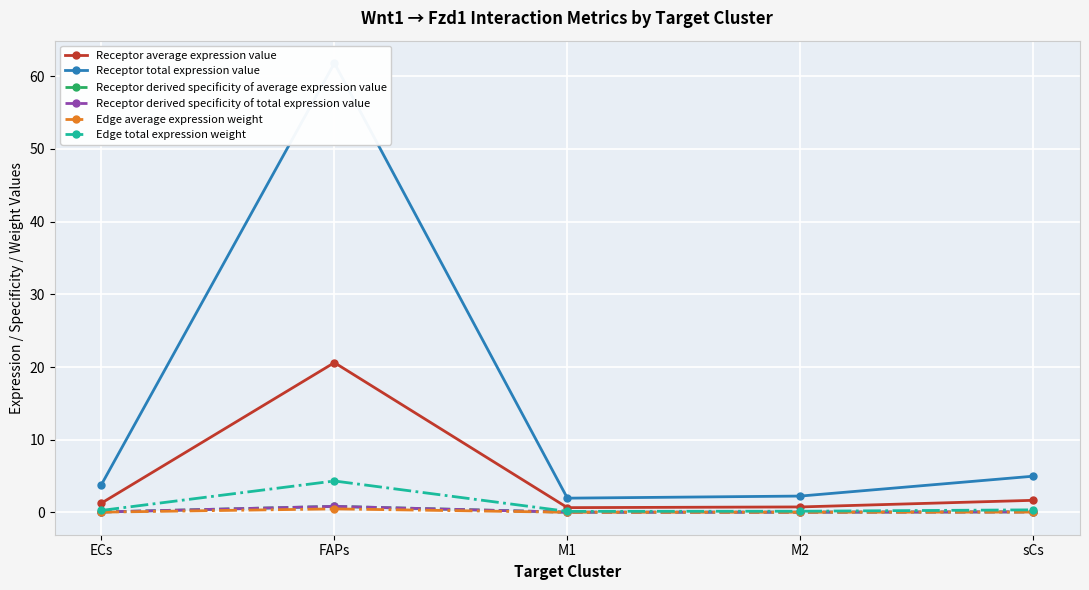

True or false: Receptor total expression value has a value of 2.2 at M2.

True